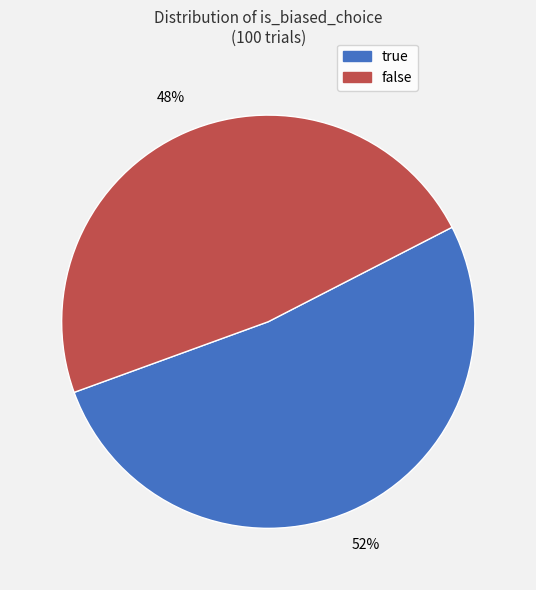

What is the ratio of the value at false to the value at true?

0.9